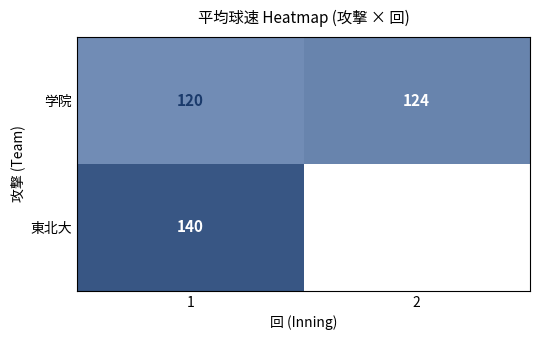

At 1, list the series in order from smallest to largest.

学院, 東北大